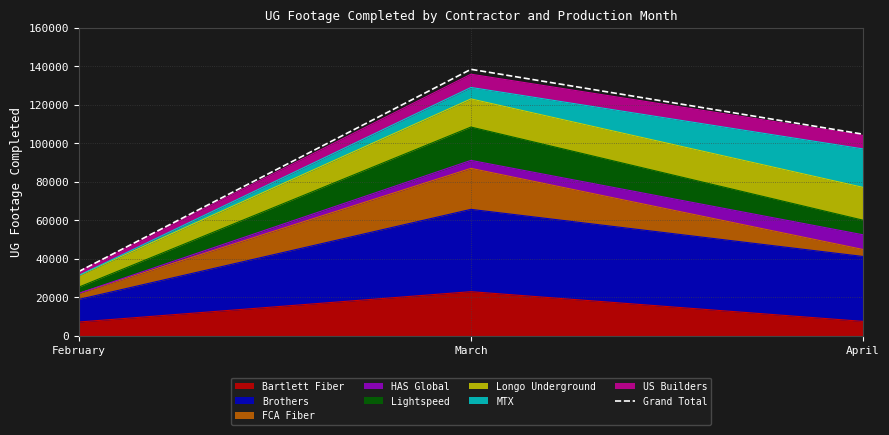

What is the sum of the values at April and March?

243282